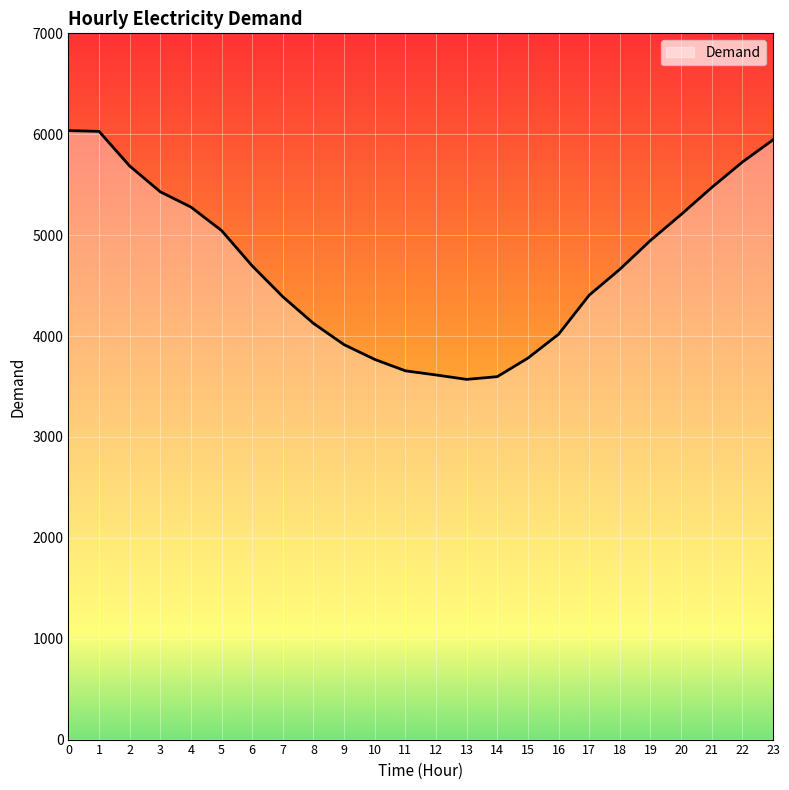

What is the ratio of the value at 6 to the value at 20?

0.9